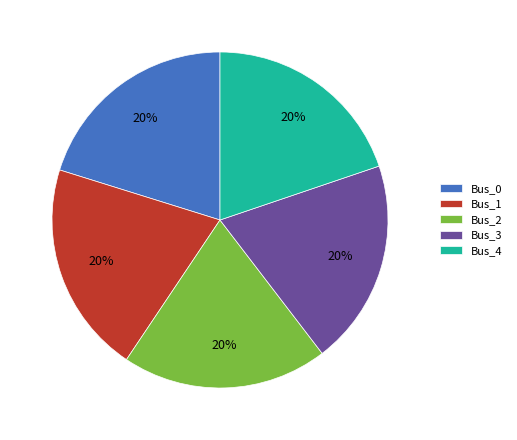

Is the sum of Bus_0 and Bus_4 greater than half?

No